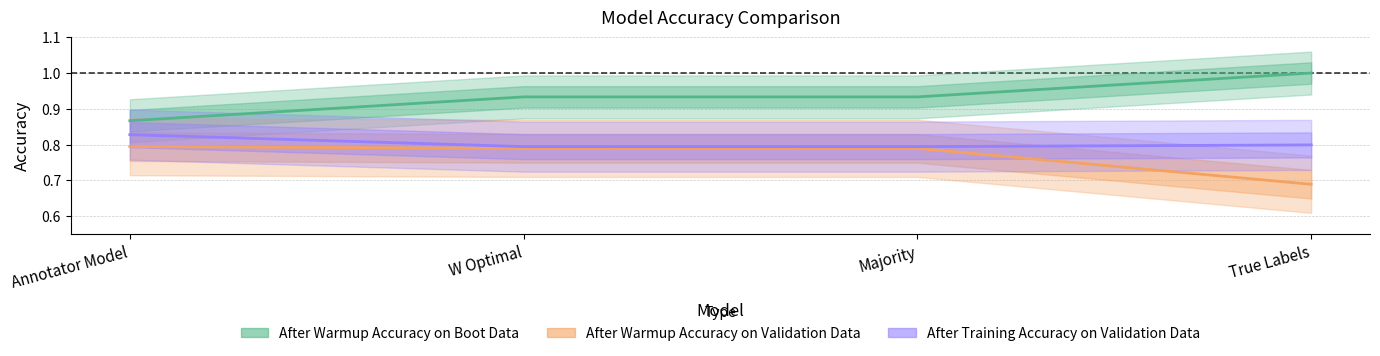

True or false: After Warmup Accuracy on Boot Data and After Warmup Accuracy on Validation Data cross at least once.

False